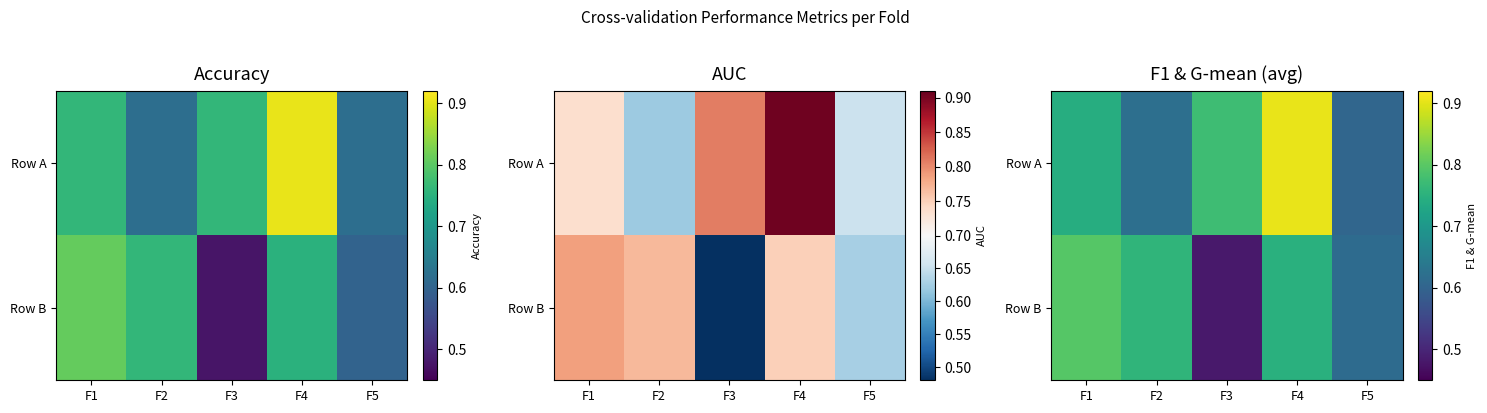

What is the total value across all series at F5?

1.2